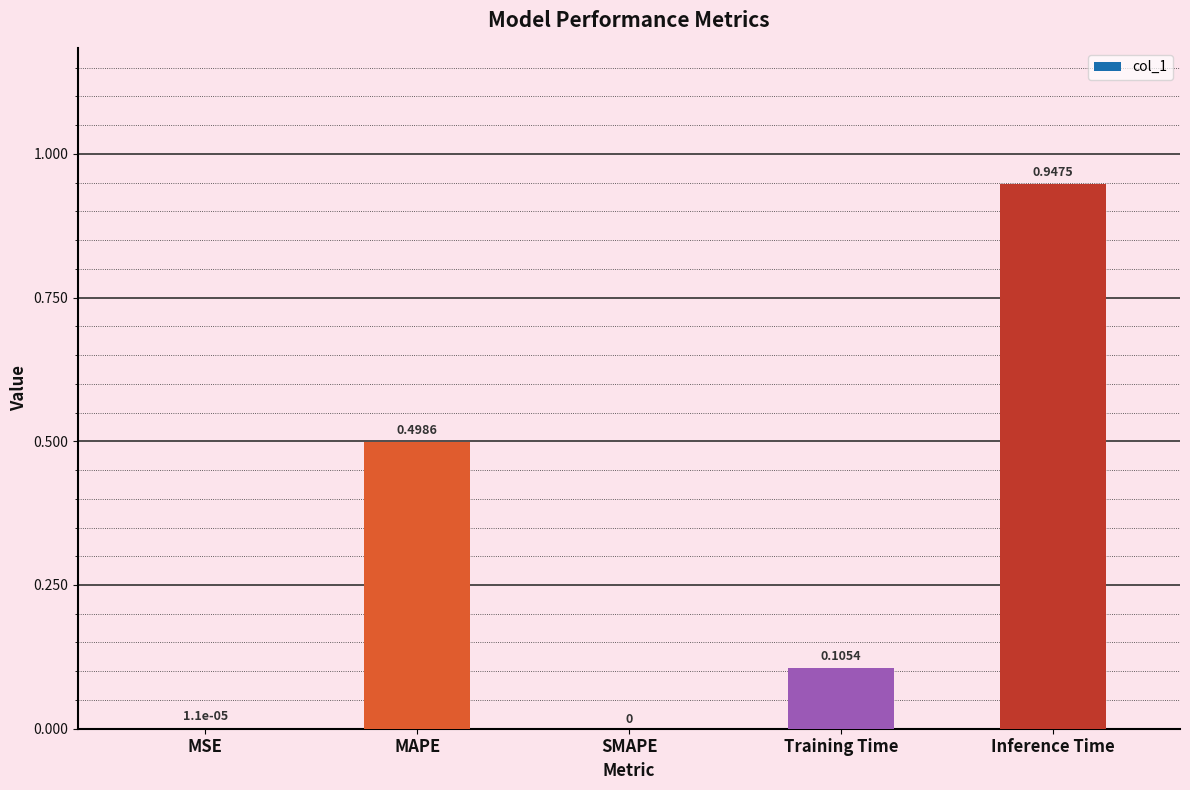

Which category has the highest value across all series?

Inference Time